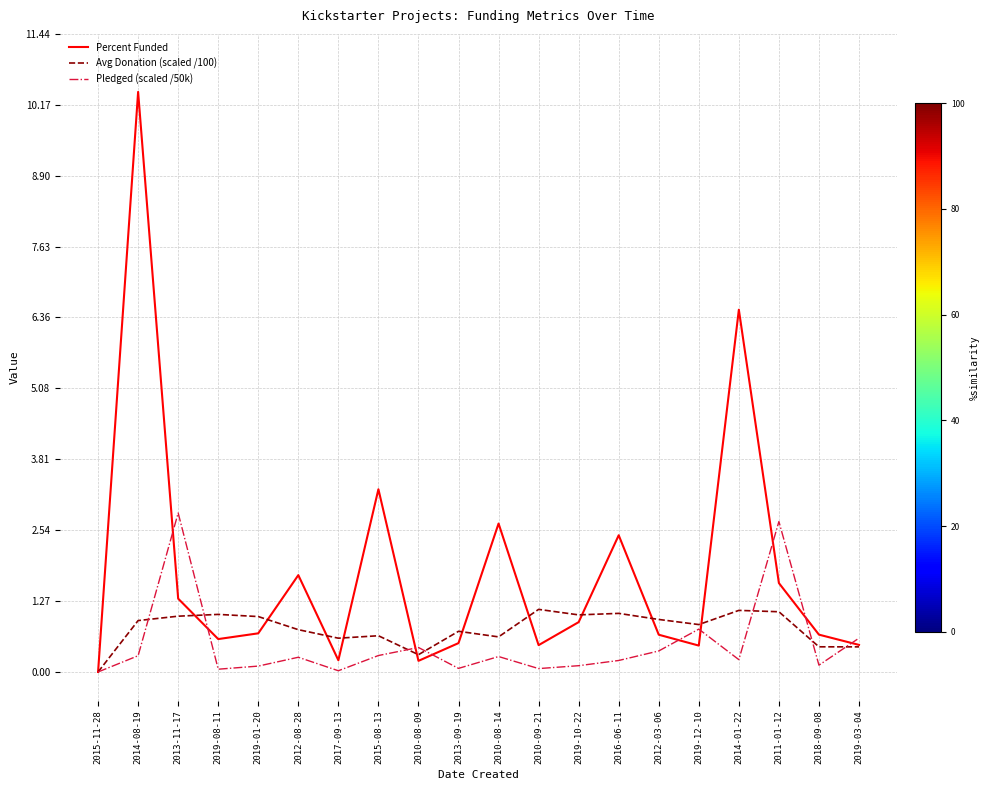

What is the sum of the Avg Donation (scaled /100) values at 2019-12-10 and 2010-08-09?

1.2